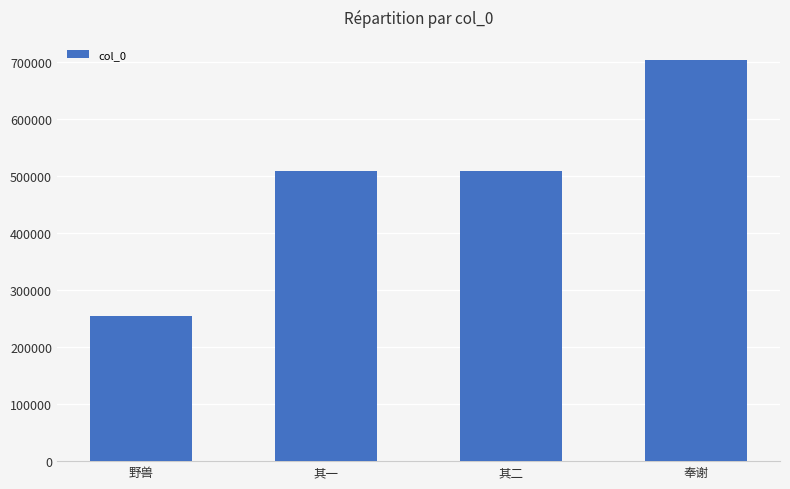

What is the ratio of the value at 野兽 to the value at 奉谢?

0.4